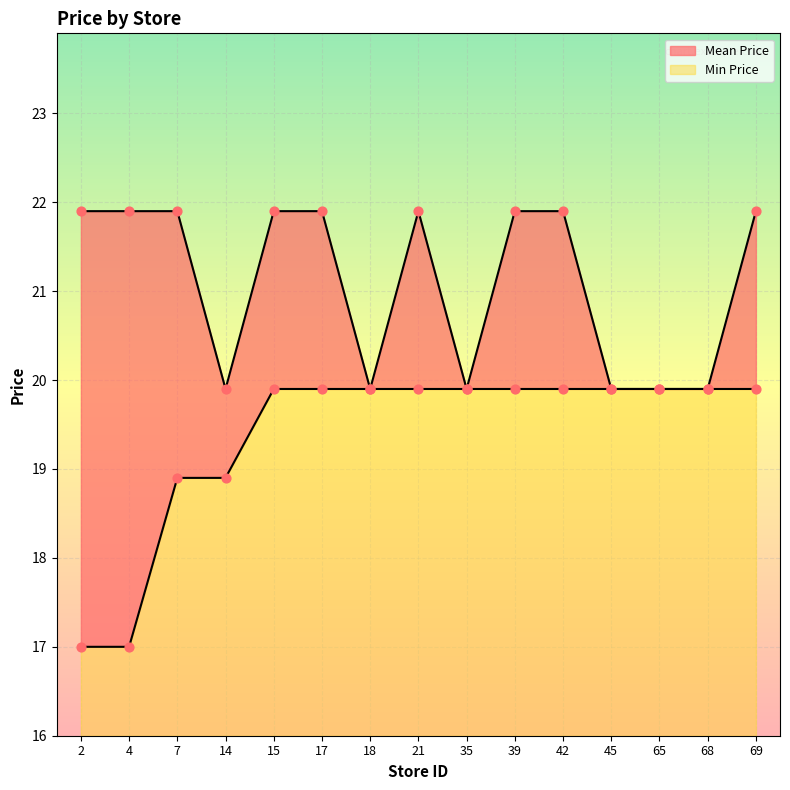

What are all the series names shown in the legend?

Mean Price, Min Price